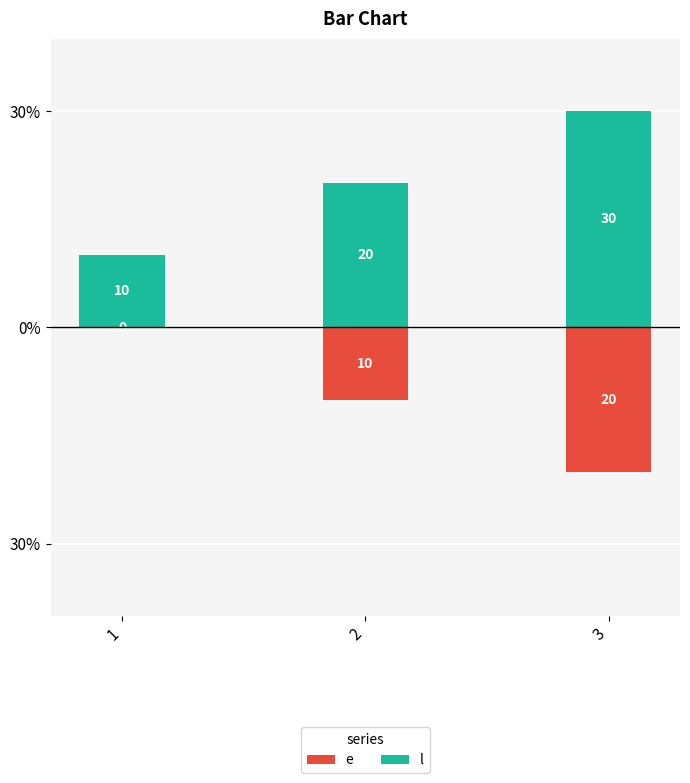

List the series in order of their overall mean, highest first.

l, e